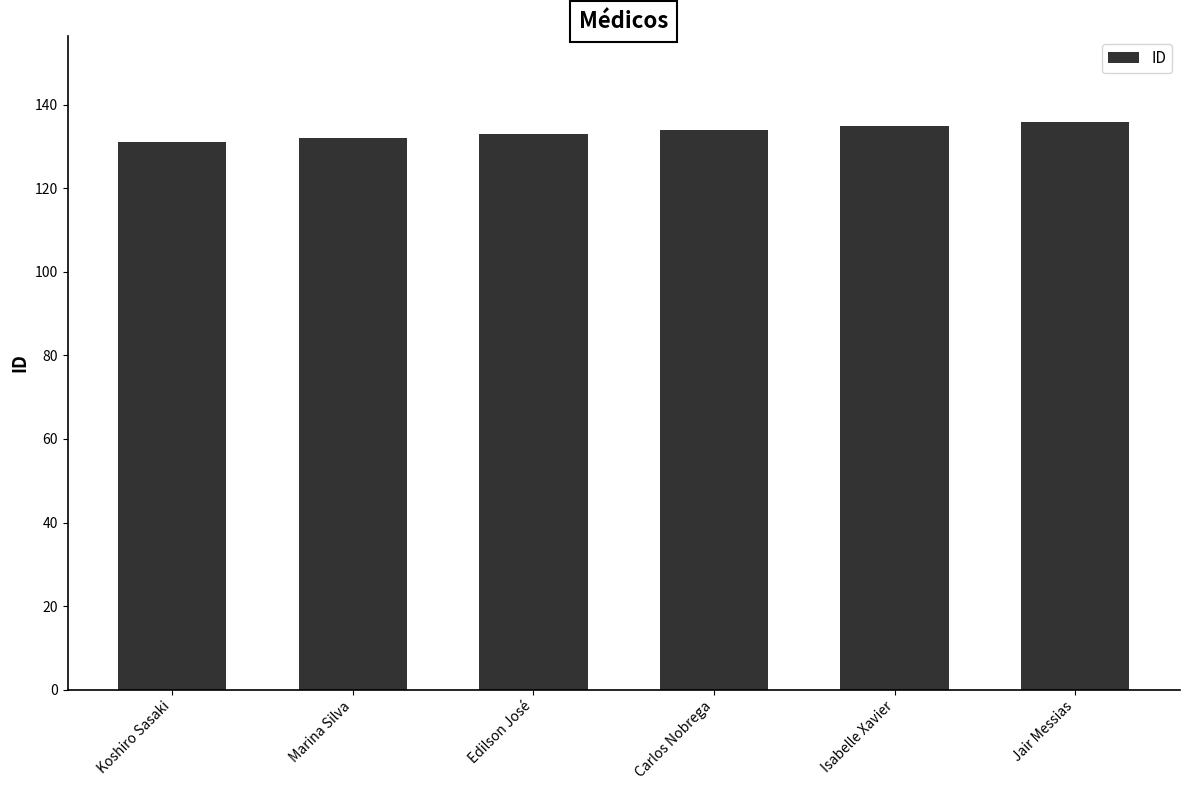

Reading right to left, transcribe all the data shown in this chart.

Jair Messias=136	Isabelle Xavier=135	Carlos Nobrega=134	Edilson José=133	Marina Silva=132	Koshiro Sasaki=131